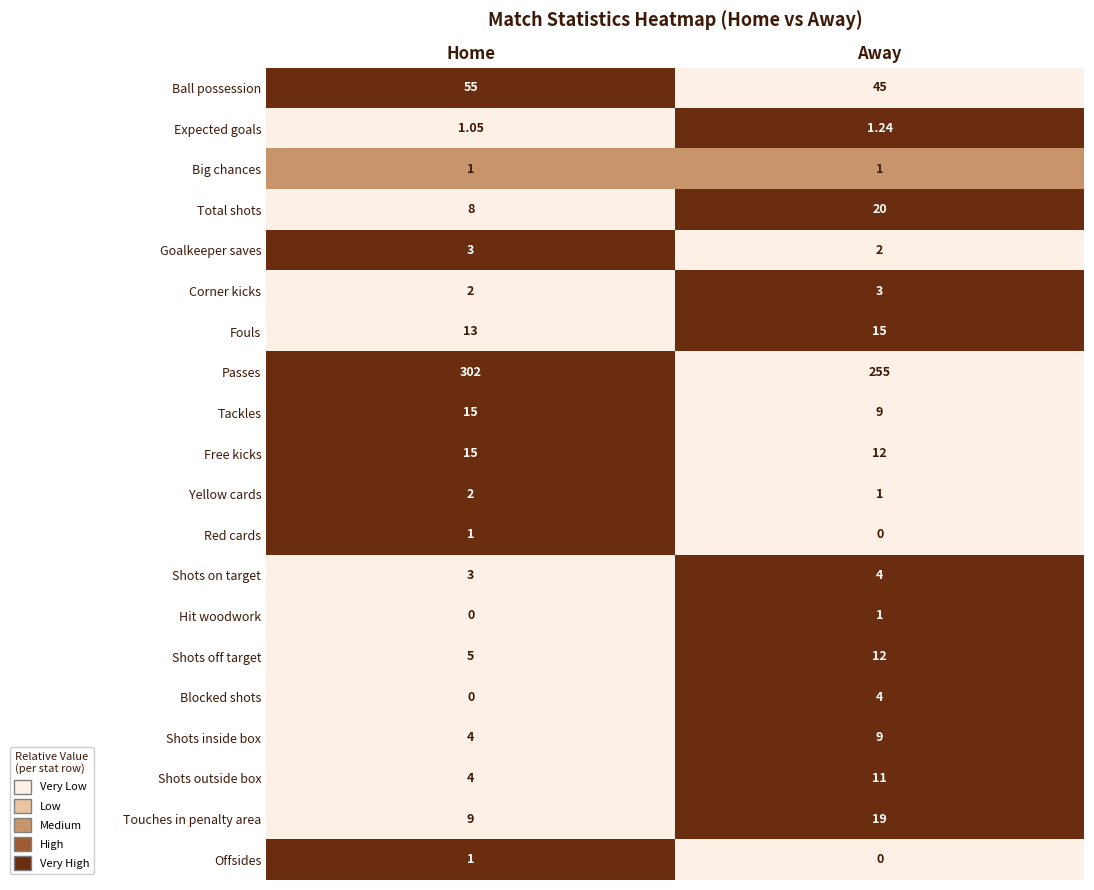

Which series has the largest range (max minus min)?

Passes